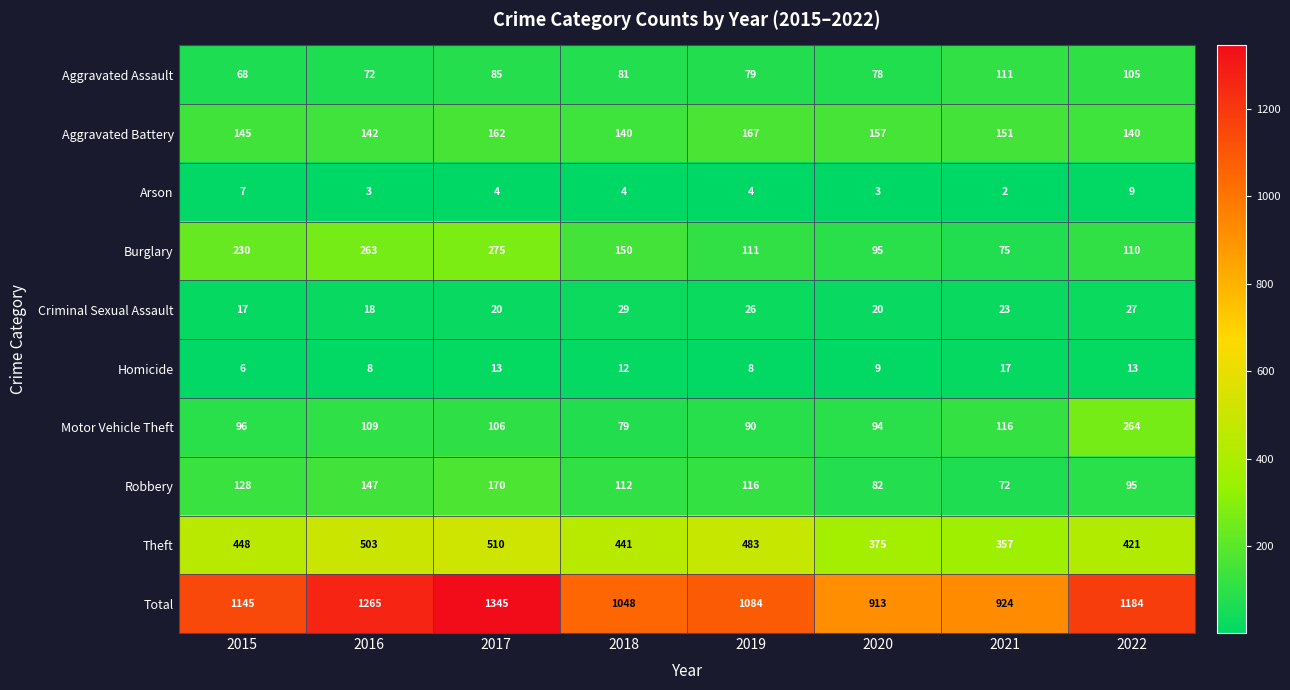

Is it true that Motor Vehicle Theft equals 109 at 2016?

True